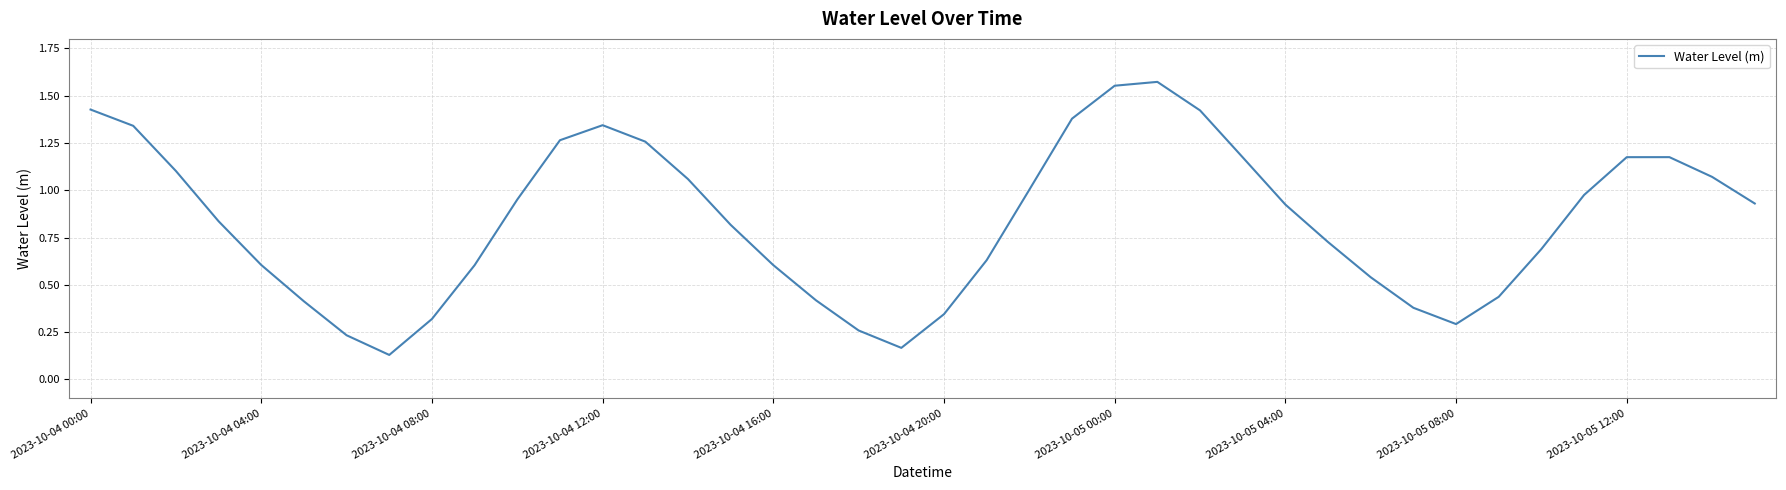

Reading left to right, extract all data points from this chart.

1.4	1.3	1.1	0.8	0.6	0.4	0.2	0.1	0.3	0.6	1.0	1.3	1.3	1.3	1.1	0.8	0.6	0.4	0.3	0.2	0.3	0.6	1.0	1.4	1.6	1.6	1.4	1.2	0.9	0.7	0.5	0.4	0.3	0.4	0.7	1.0	1.2	1.2	1.1	0.9